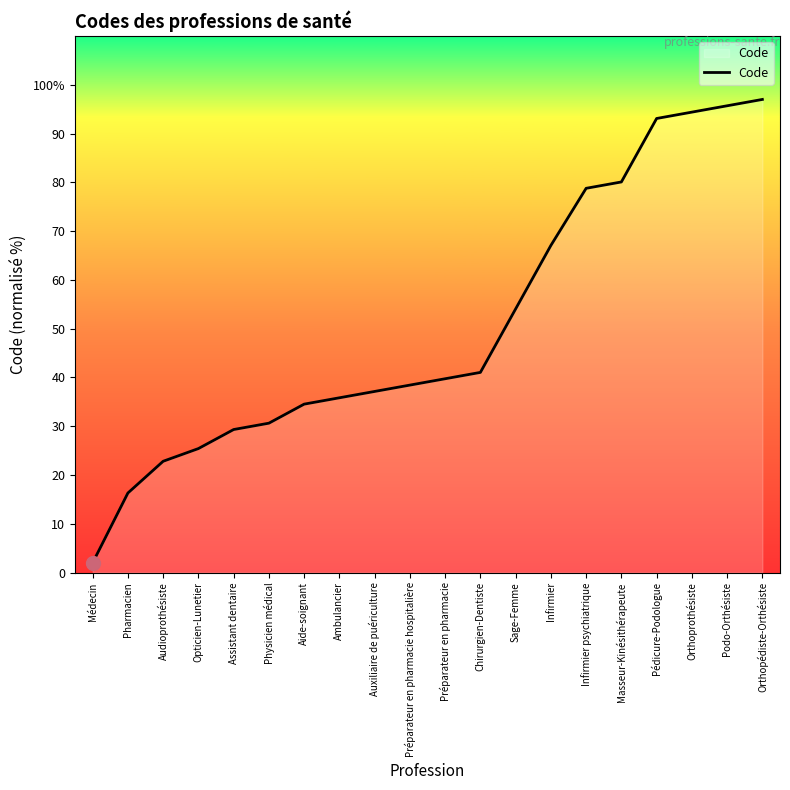

Which has a higher value, Audioprothésiste or Médecin?

Audioprothésiste